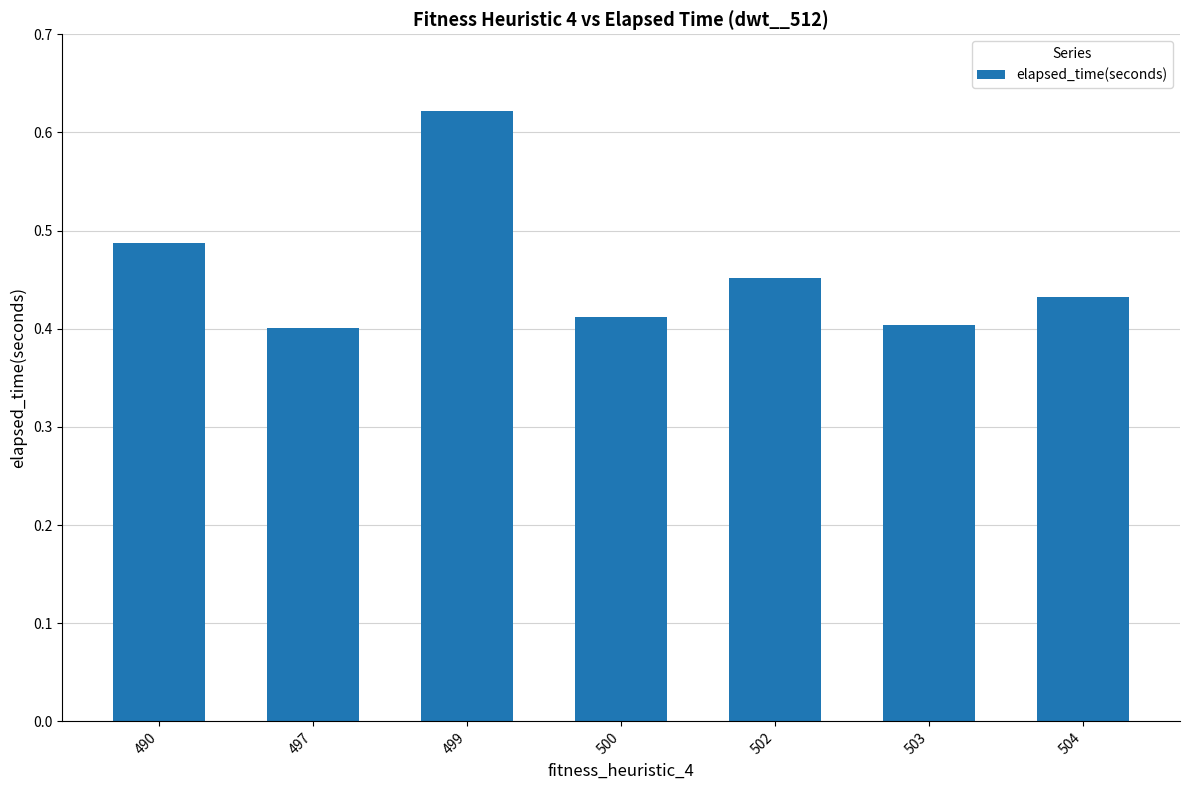

Which category has the highest value across all series?

499